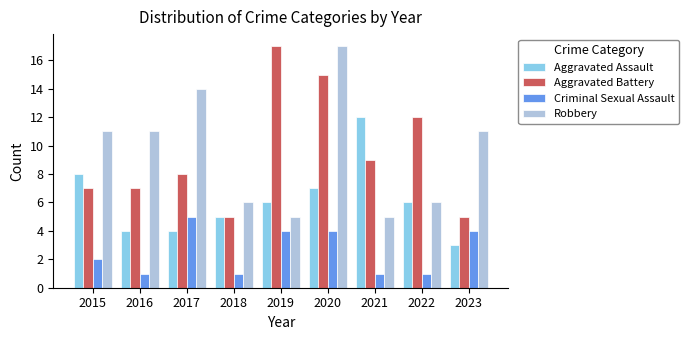

The Criminal Sexual Assault series shows 7 at 2019. True or false?

False